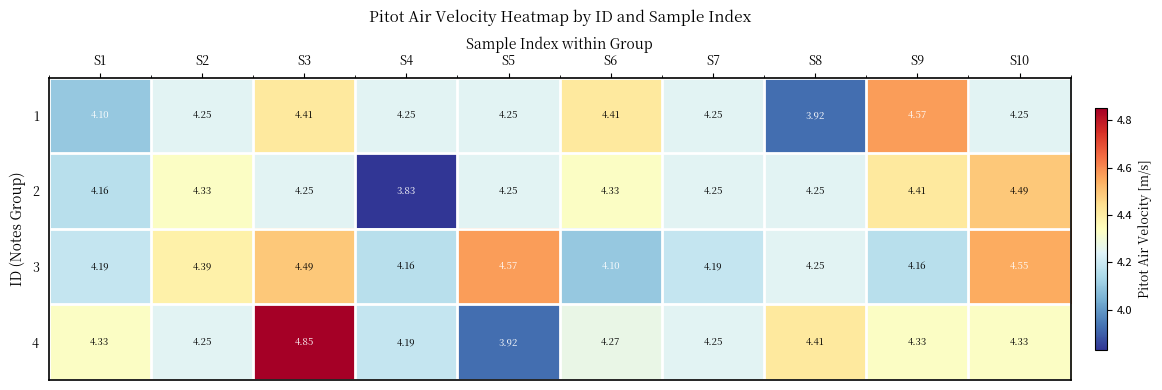

At which category is the sum across all series the highest?

S3